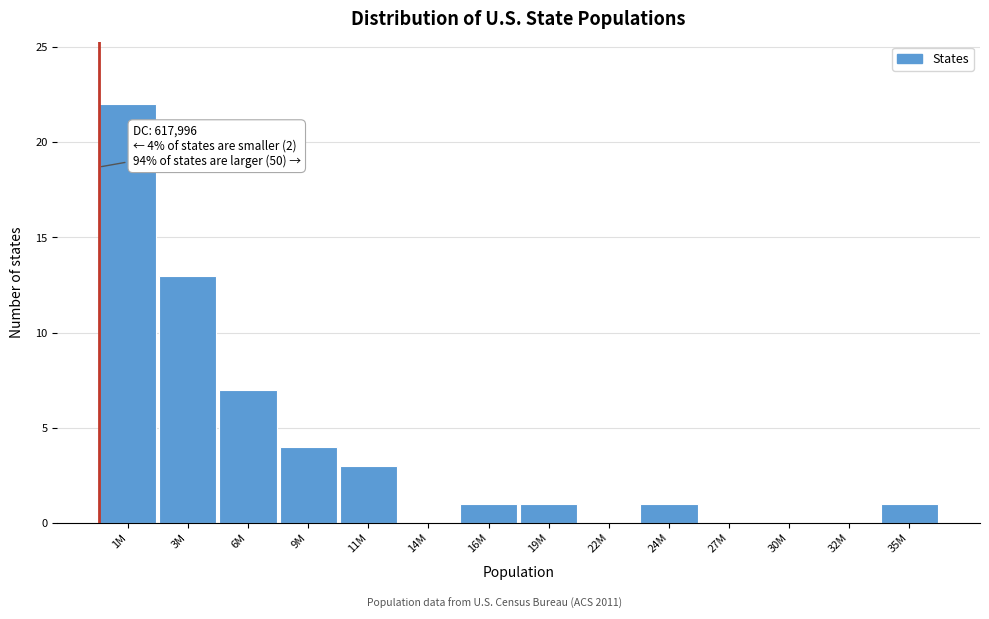

Reading left to right, list all the values displayed in this chart.

1M=22	3M=13	6M=7	9M=4	11M=3	14M=0	16M=1	19M=1	22M=0	24M=1	27M=0	30M=0	32M=0	35M=1